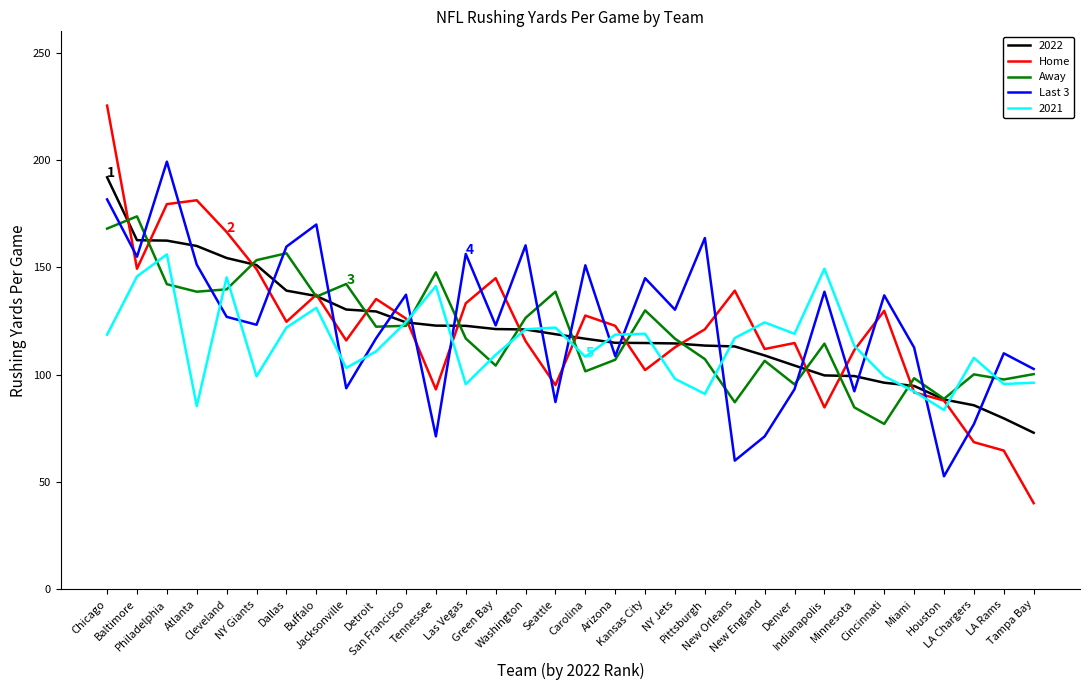

Which series has the widest spread of values?

Home